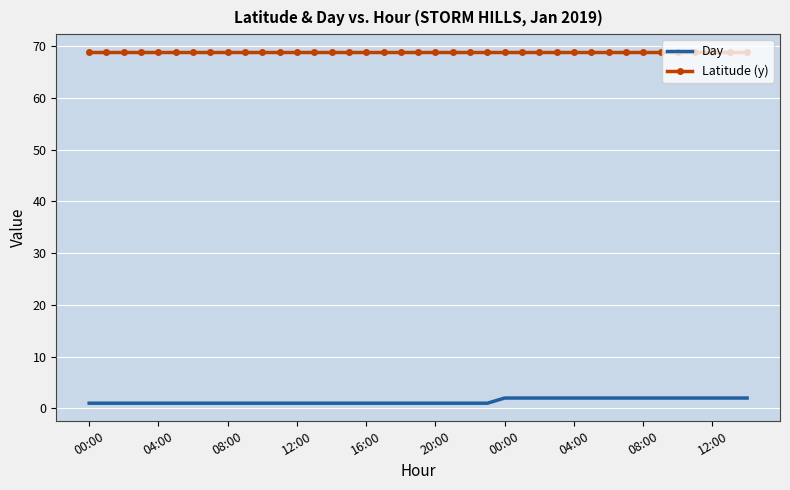

Which series has the largest total across all categories?

Latitude (y)